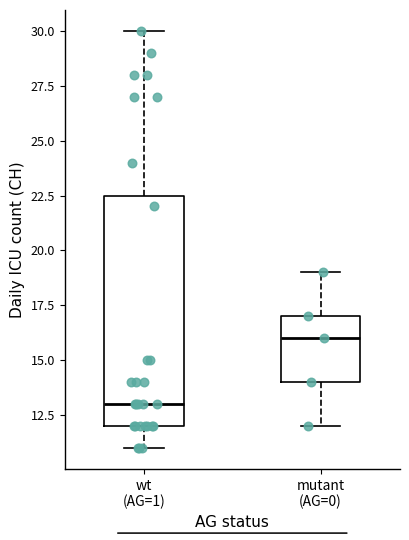

Reading left to right, read every box against the y-axis: the position of its median line, the range the box covers, and the ends of its whiskers. The values are not printed on the chart, so give them approximately, as read against the axis.

wt (AG=1): median 13.0, box 12.0 to 22.5, whiskers 11.0 to 30.0
mutant (AG=0): median 16.0, box 14.0 to 17.0, whiskers 12.0 to 19.0